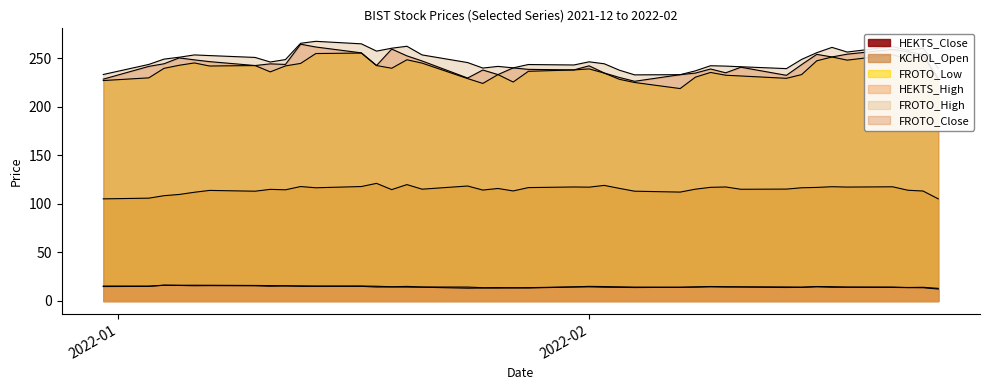

What is the average value of the FROTO_Low series?

238.1